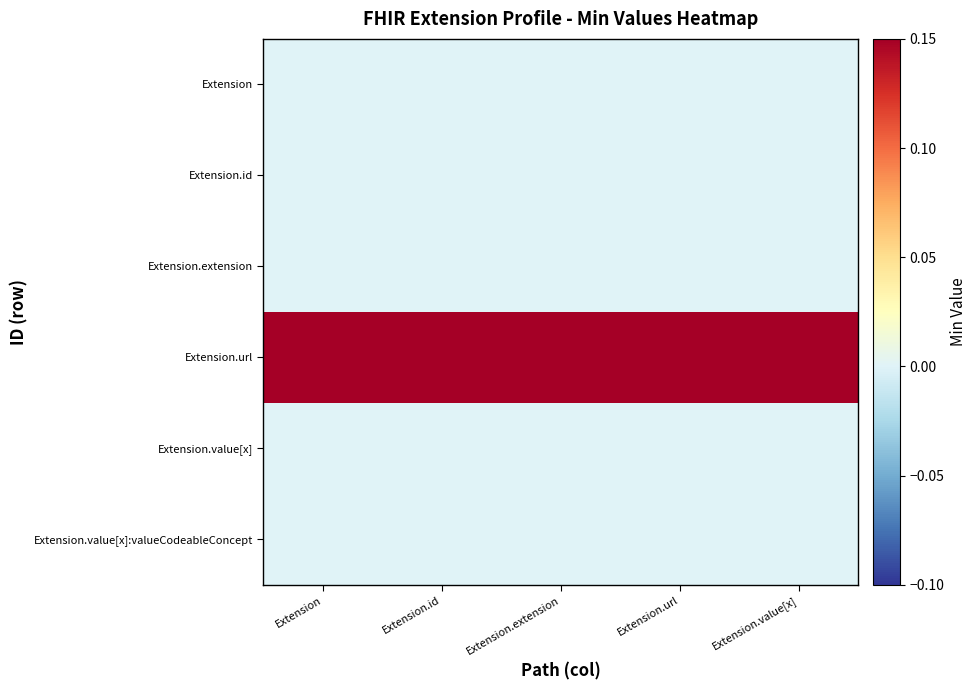

Which series has the largest total across all categories?

Extension.url